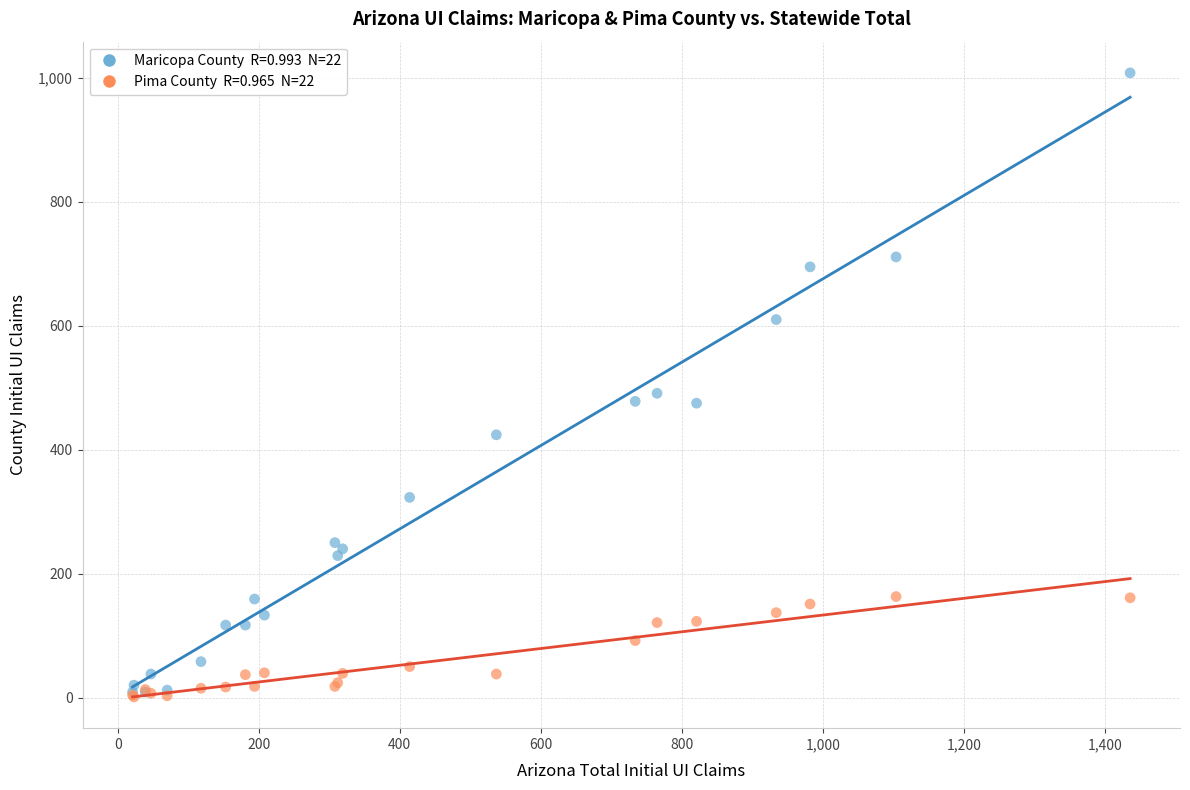

Across all series, what Y value is closest to 504?

491